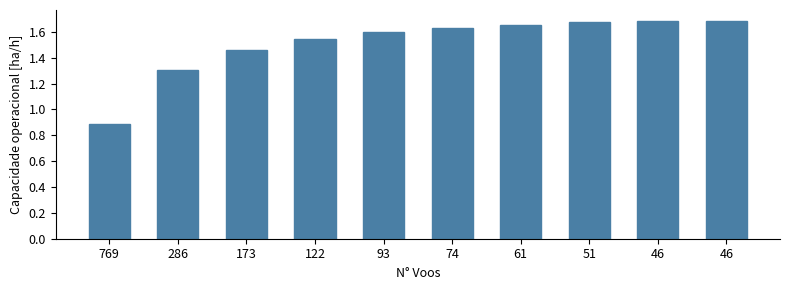

At which category does the chart reach its peak across all series?

46